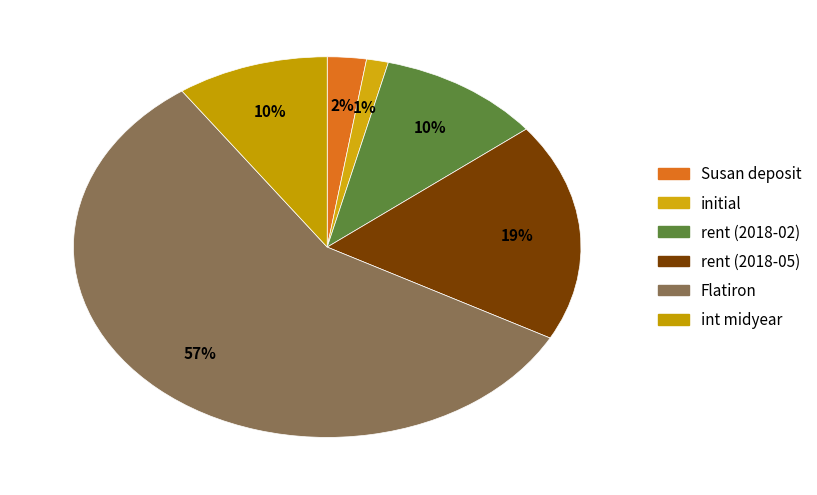

How many slices are in this pie chart?

6